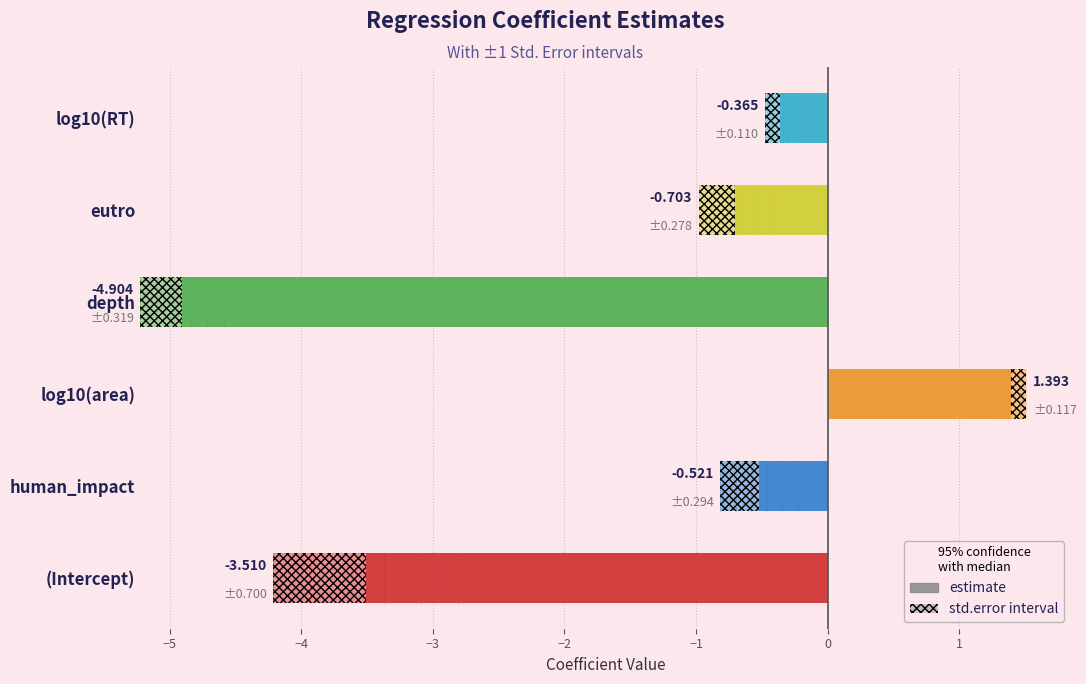

Rank the series by their average value, from highest to lowest.

std.error, estimate